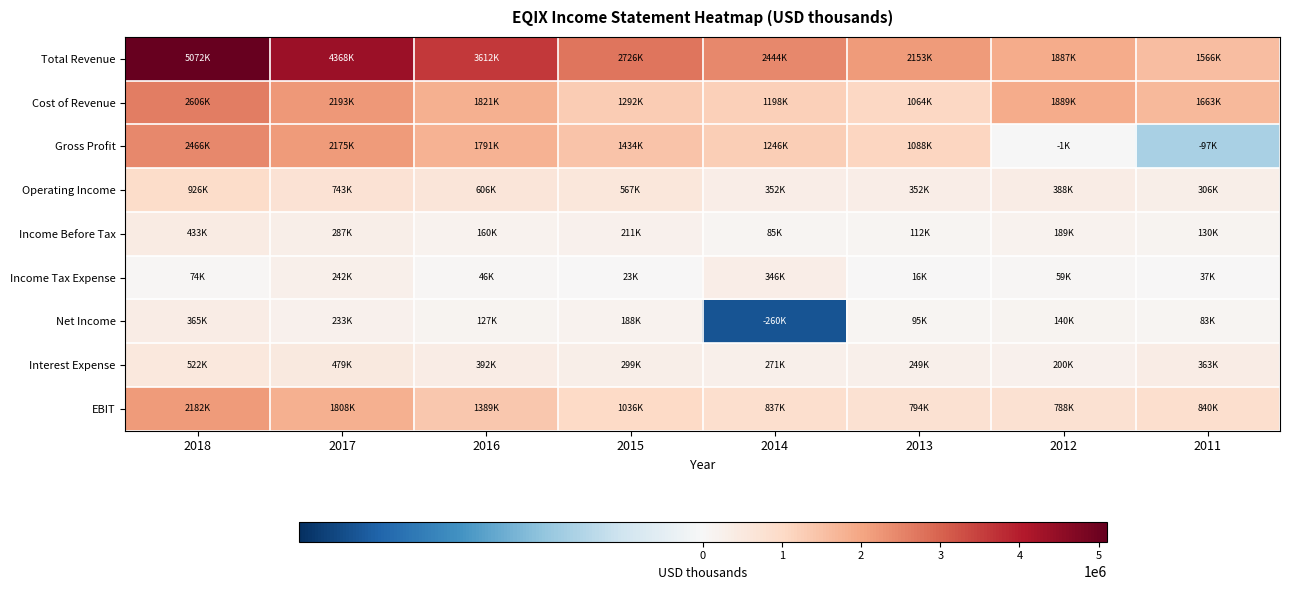

At how many categories does at least one series exceed 3703456?

2